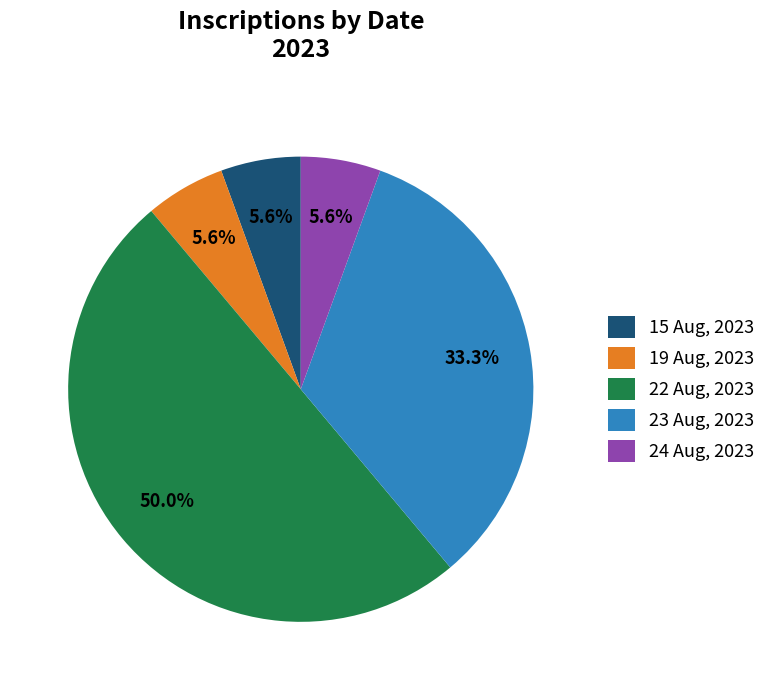

To the nearest percent, what is the average slice percentage?

20%